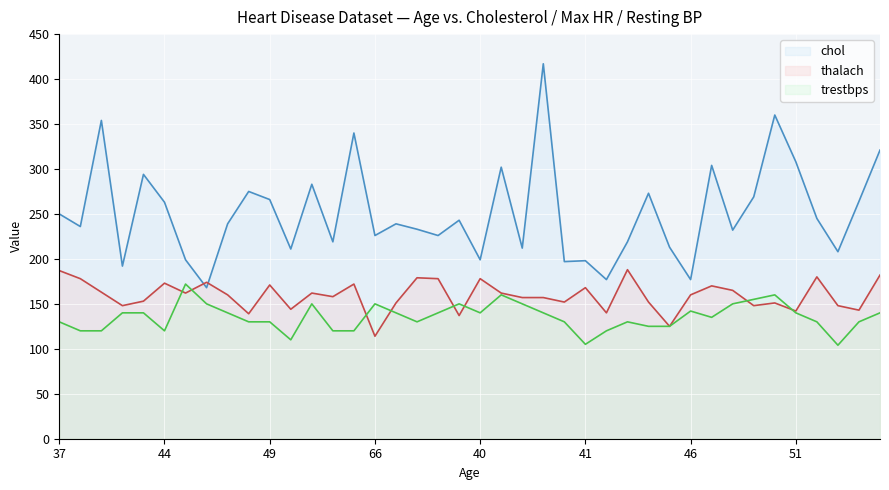

What is the minimum value shown in the chart?

104